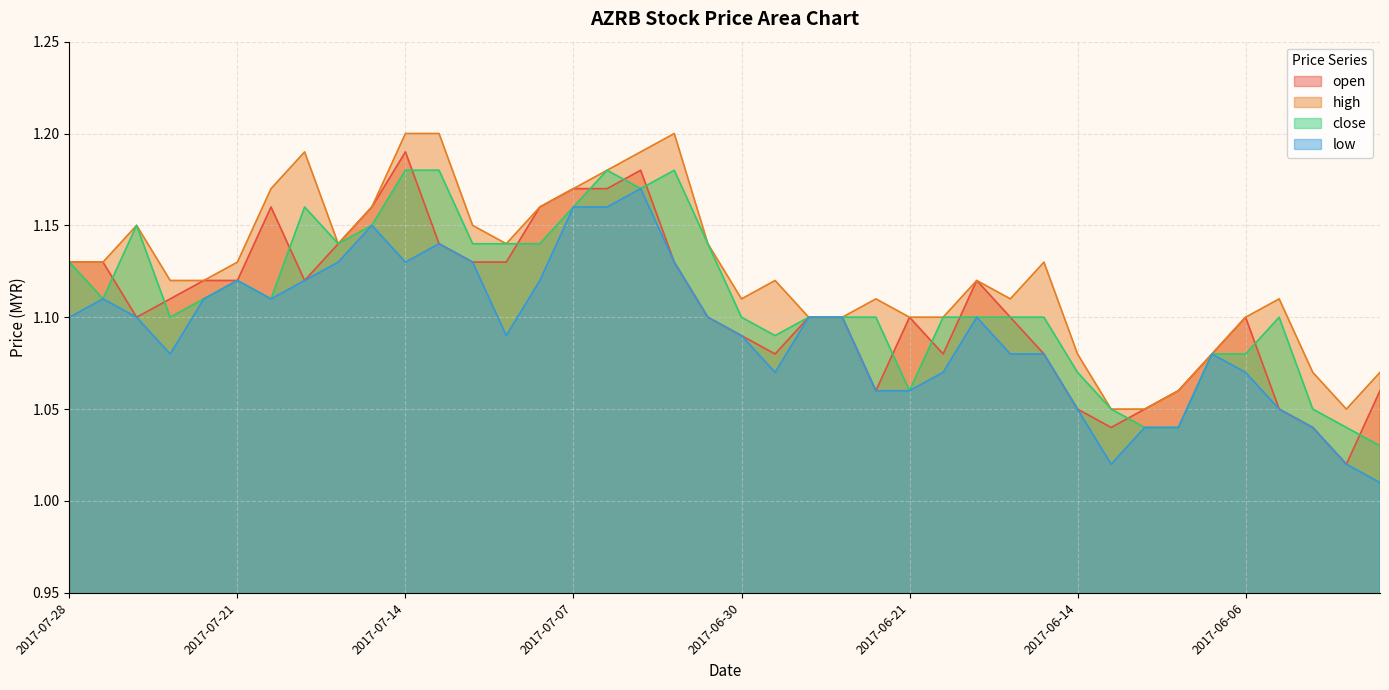

At how many categories does at least one series exceed 1?

40